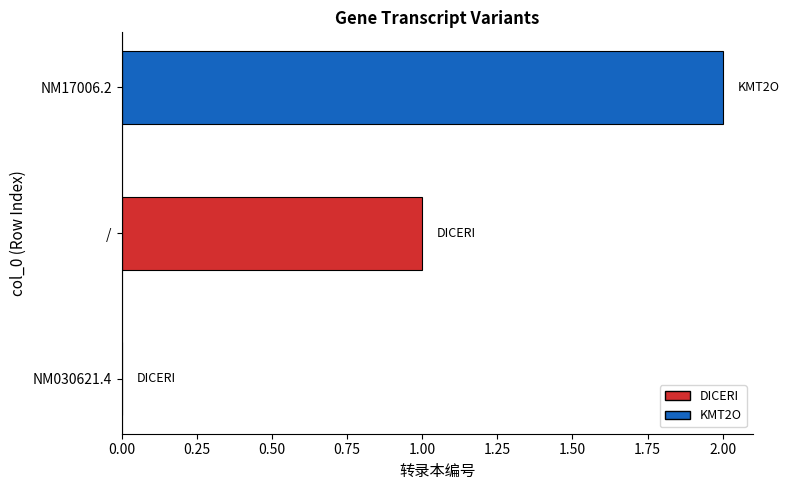

How many categories are shown in the chart?

3